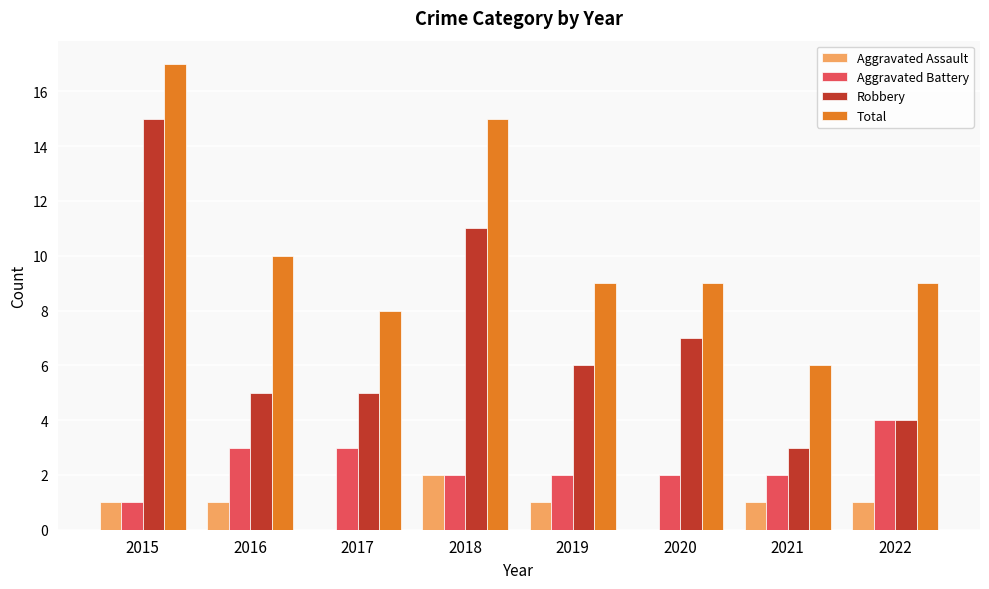

True or false: Aggravated Battery has a value of 7 at 2022.

False